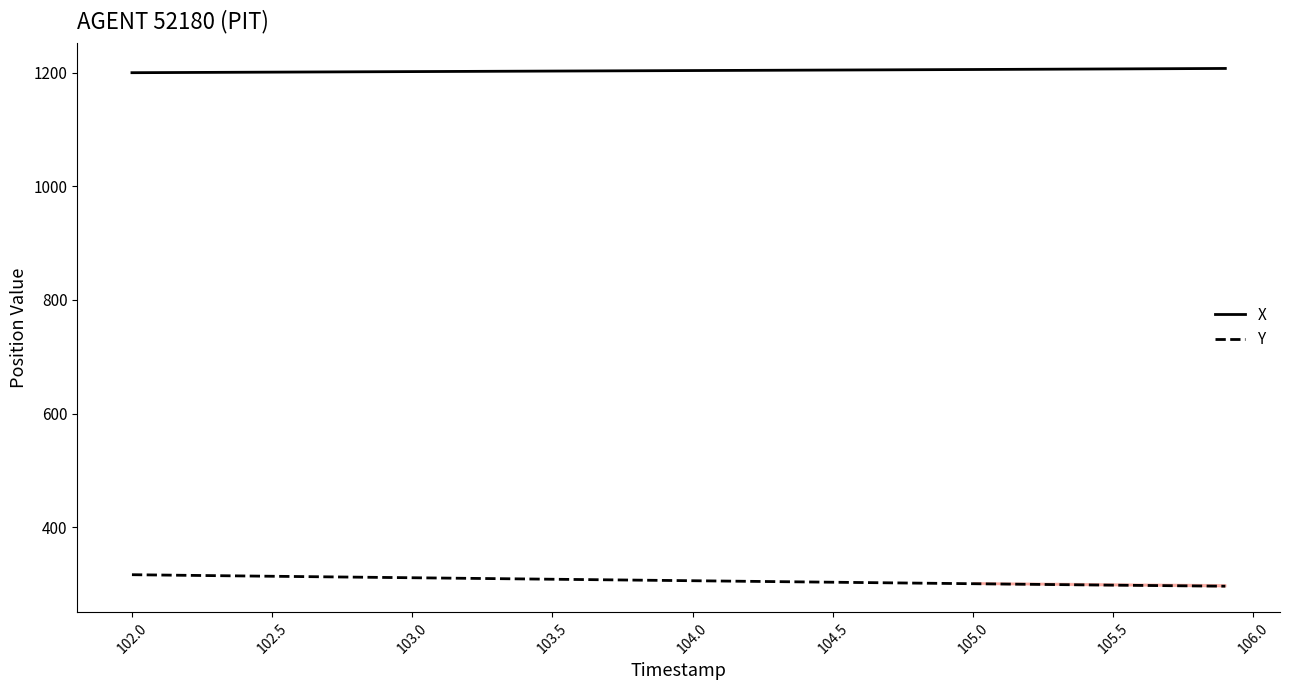

Rank the series by their maximum value, from lowest to highest.

Y, X